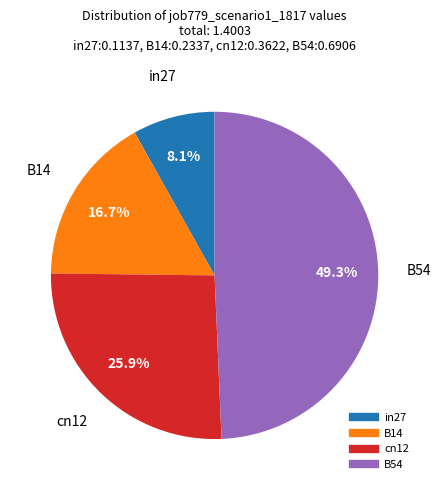

Is there any slice that represents more than half of the pie?

No